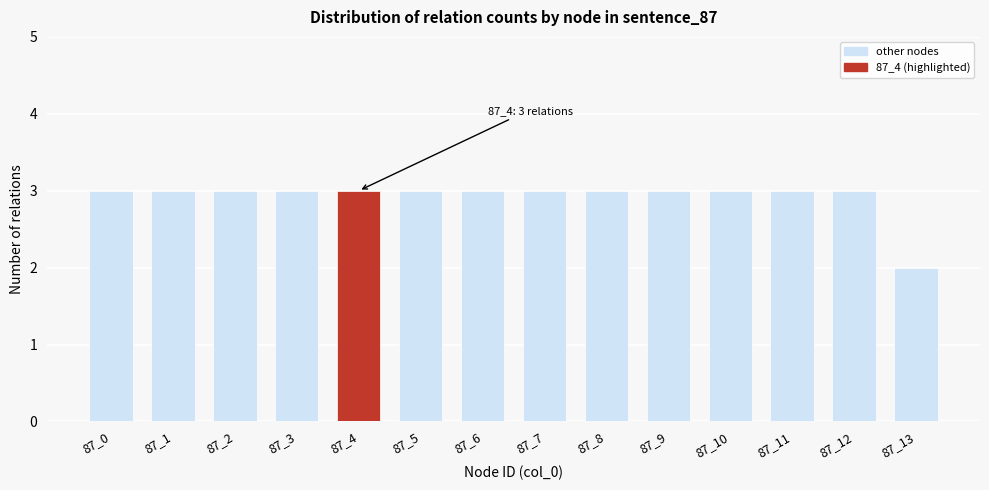

Reading left to right, list all the values displayed in this chart.

87_0=3	87_1=3	87_2=3	87_3=3	87_4=3	87_5=3	87_6=3	87_7=3	87_8=3	87_9=3	87_10=3	87_11=3	87_12=3	87_13=2